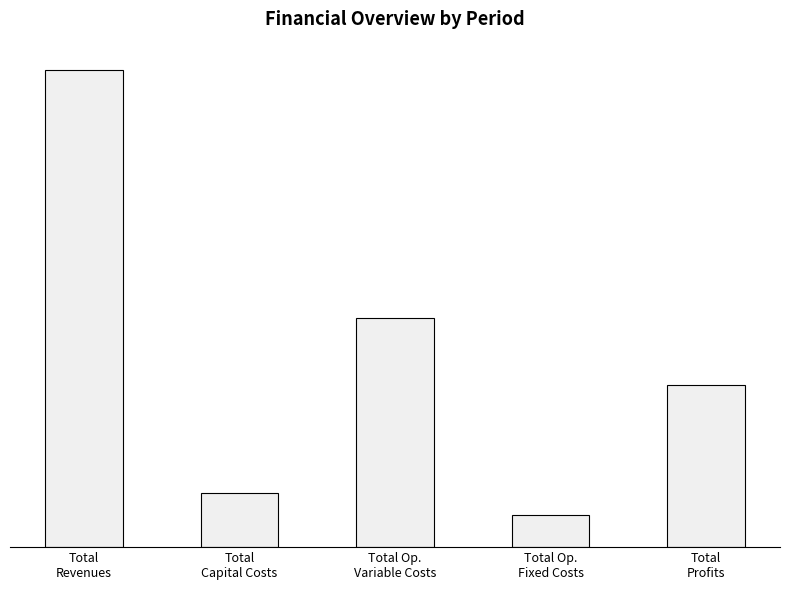

What is the sum of all values?

11640709.5